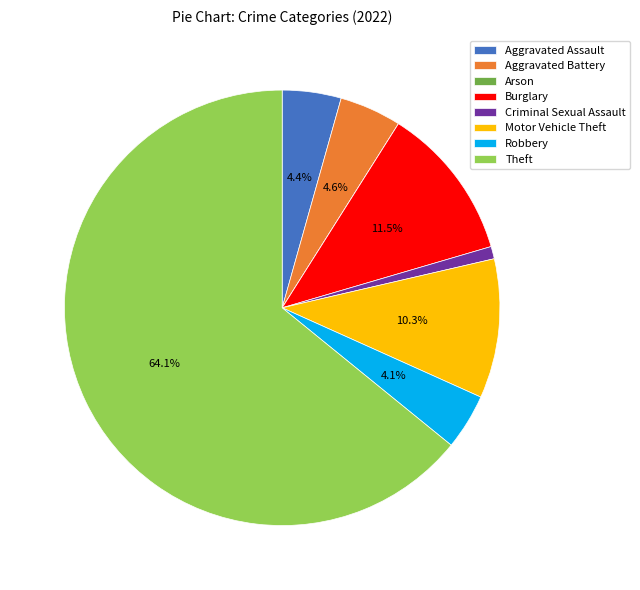

What is the largest slice in the pie chart?

Theft